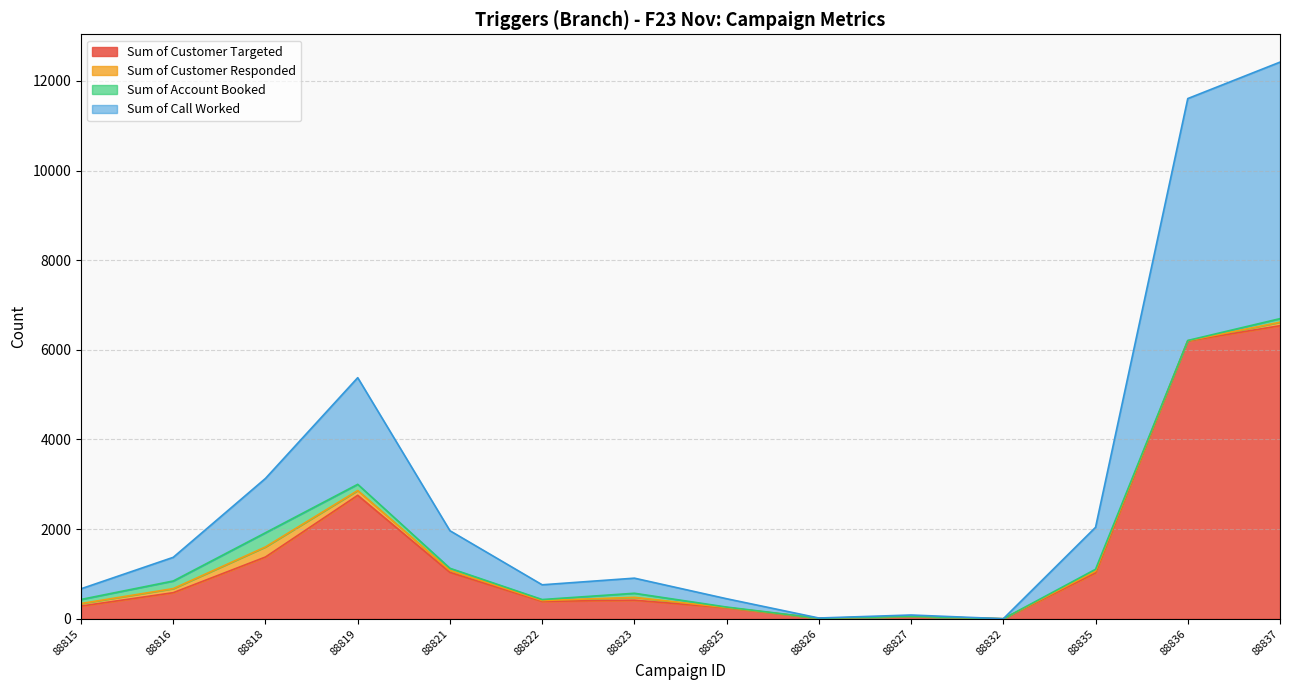

What is the value of the Sum of Call Worked point at the 8th from the left?

252